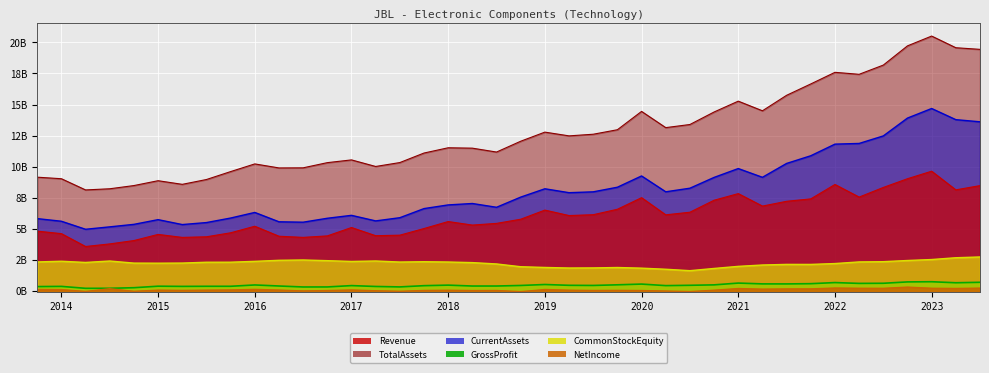

In Revenue, how many points are lower than both neighbors (excluding endpoints)?

10